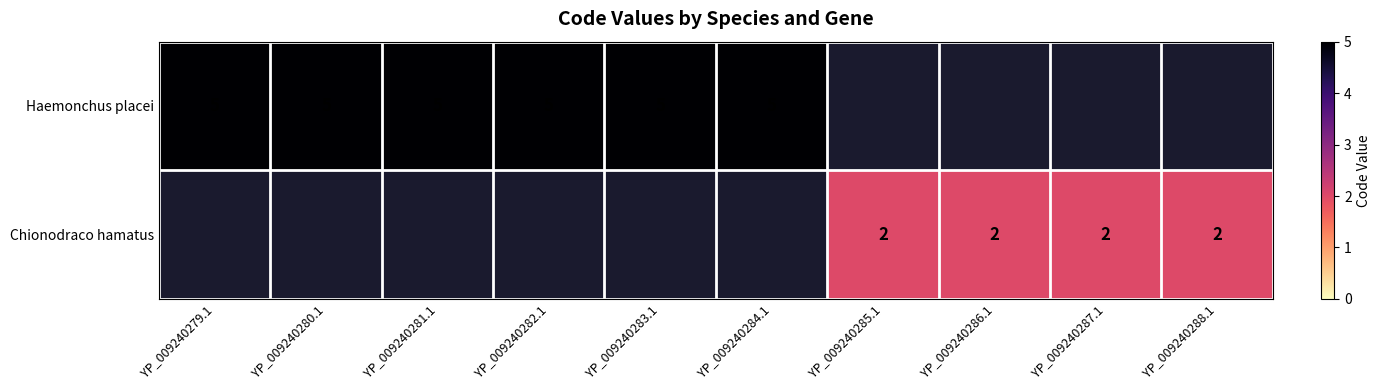

True or false: Chionodraco hamatus has a value of 2 at YP_009240287.1.

True